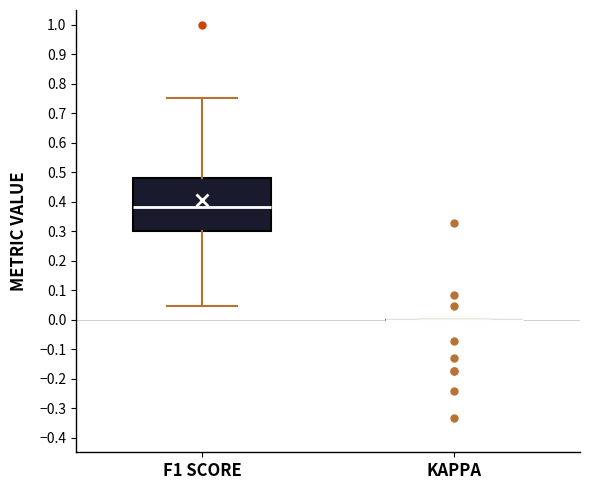

Reading left to right, read every box against the y-axis: the position of its median line, the range the box covers, and the ends of its whiskers. The values are not printed on the chart, so give them approximately, as read against the axis.

F1 SCORE: median 0.38, box 0.30 to 0.48, whiskers 0.04 to 0.75
KAPPA: box collapsed to a line at 0.00, whiskers 0.00 to 0.00